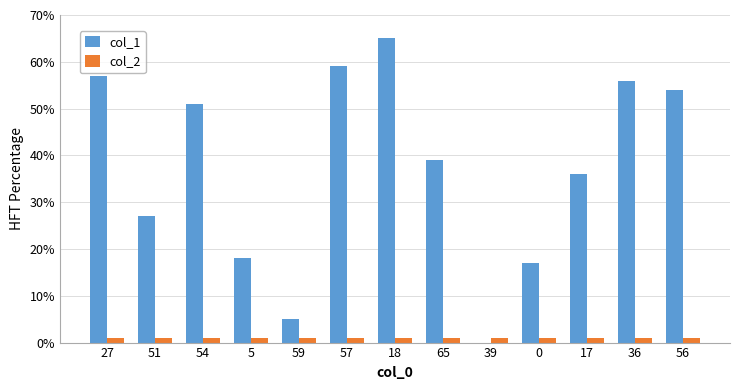

Which series has the largest total across all categories?

col_1